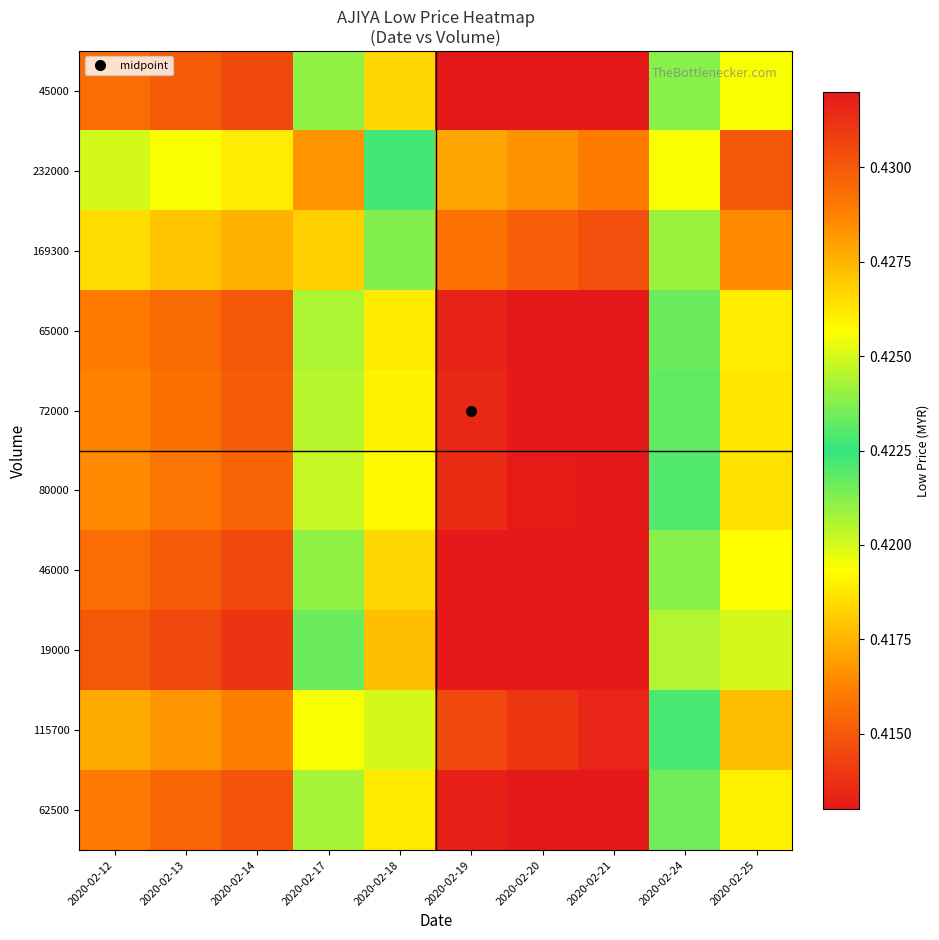

Which label corresponds to the smallest value in the chart?

2020-02-25